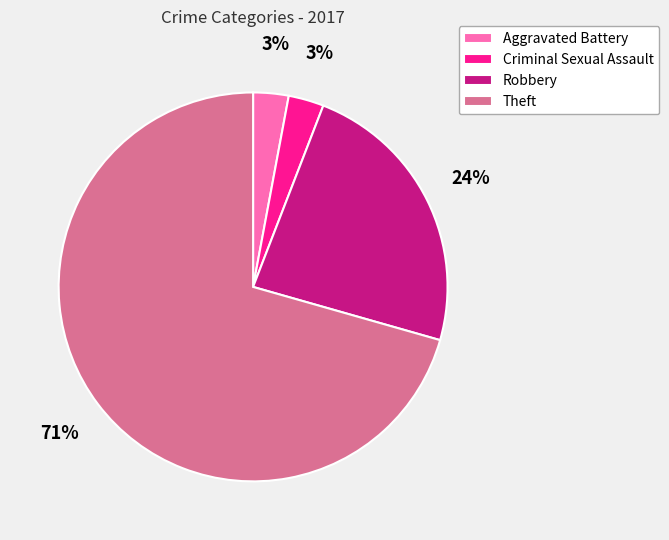

Does Theft account for over 50% of the chart?

Yes